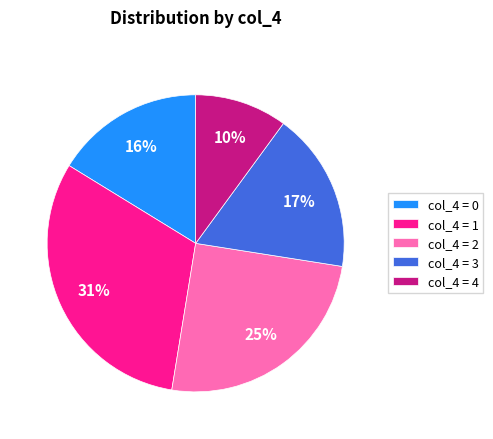

To the nearest percent, what is the difference between the largest and smallest slice percentages?

21%